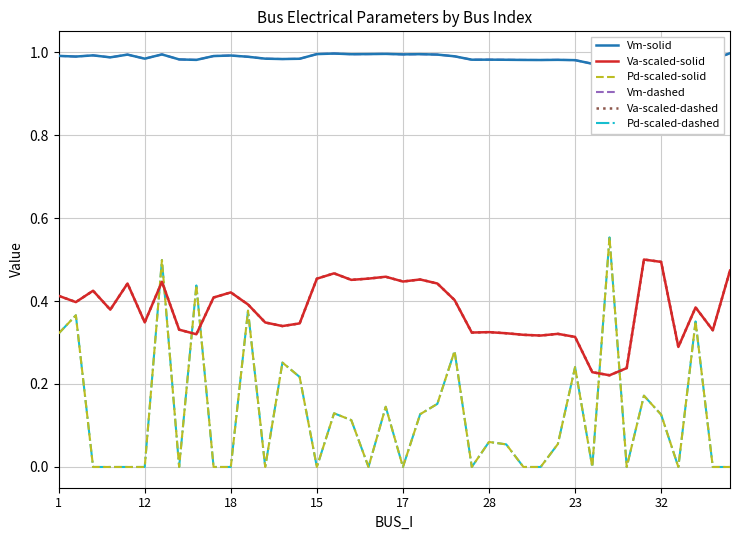

What is the average value of the Vm-dashed series?

1.0